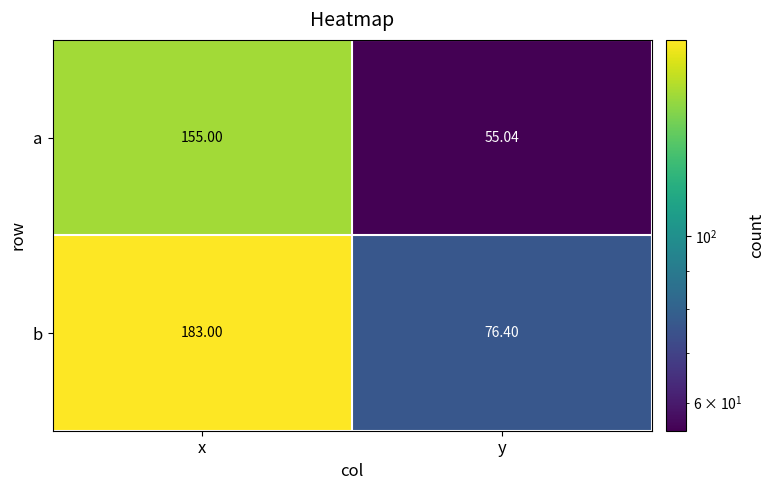

Where is b nearest to the value 129?

y